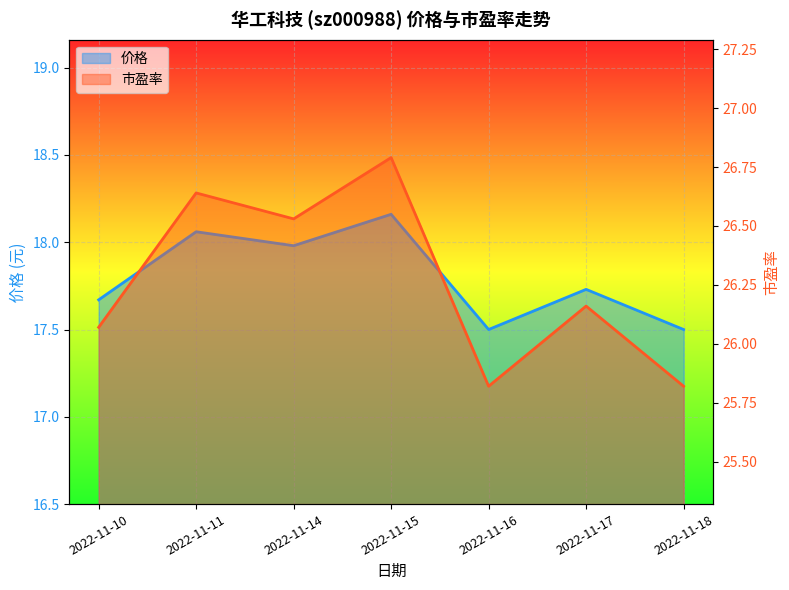

True or false: 市盈率 and 价格 cross at least once.

False